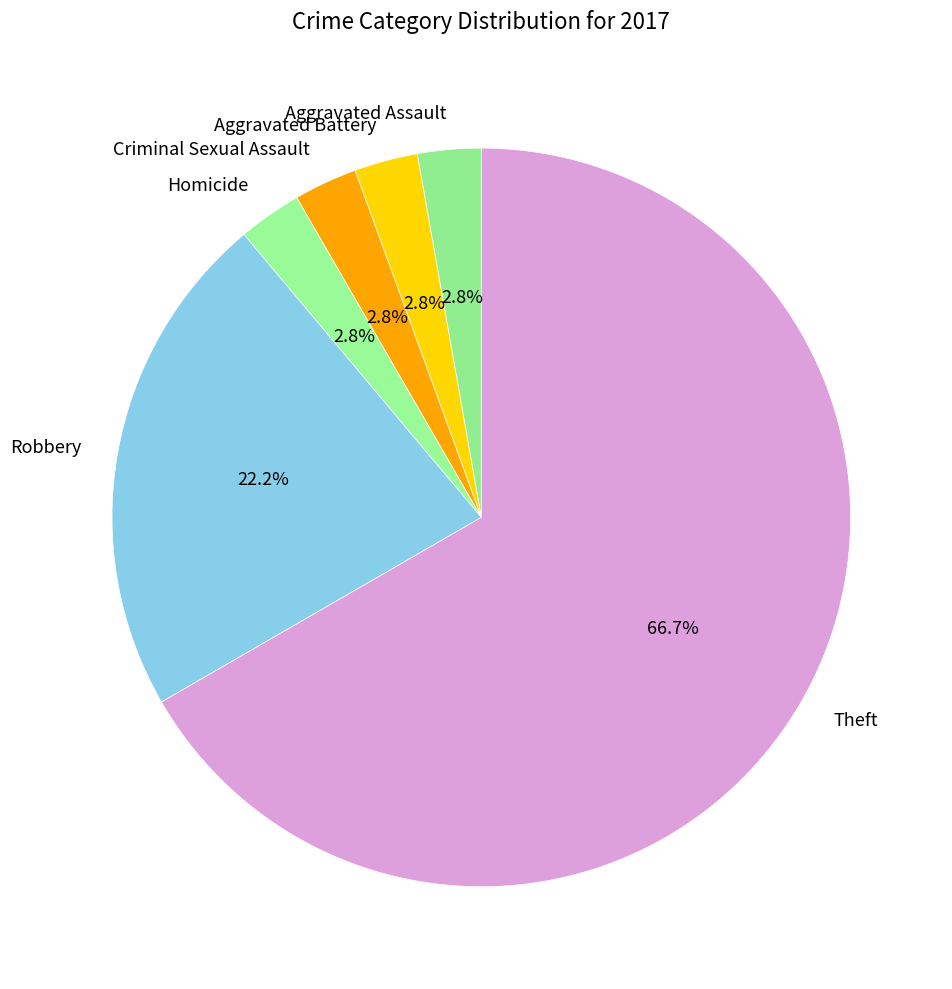

To the nearest percent, what is the combined percentage of Criminal Sexual Assault and Aggravated Assault?

6%